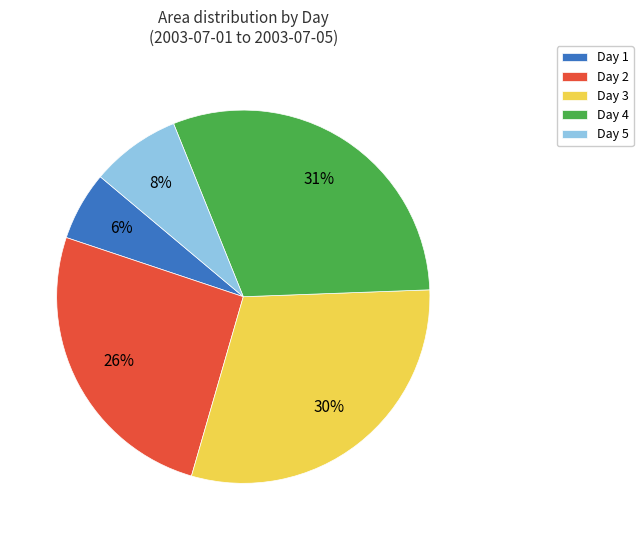

Is the sum of Day 3 and Day 2 greater than half?

Yes